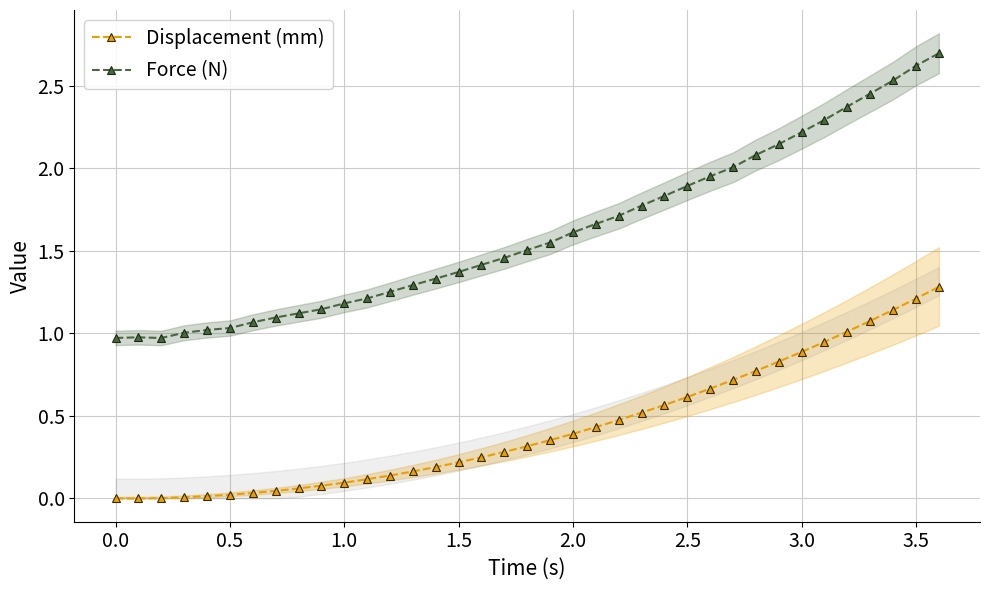

True or false: Displacement (mm) and Force (N) cross at least once.

False